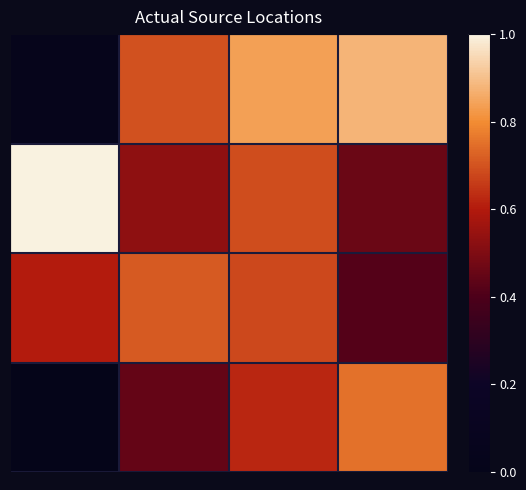

Count the number of categories in the chart.

4